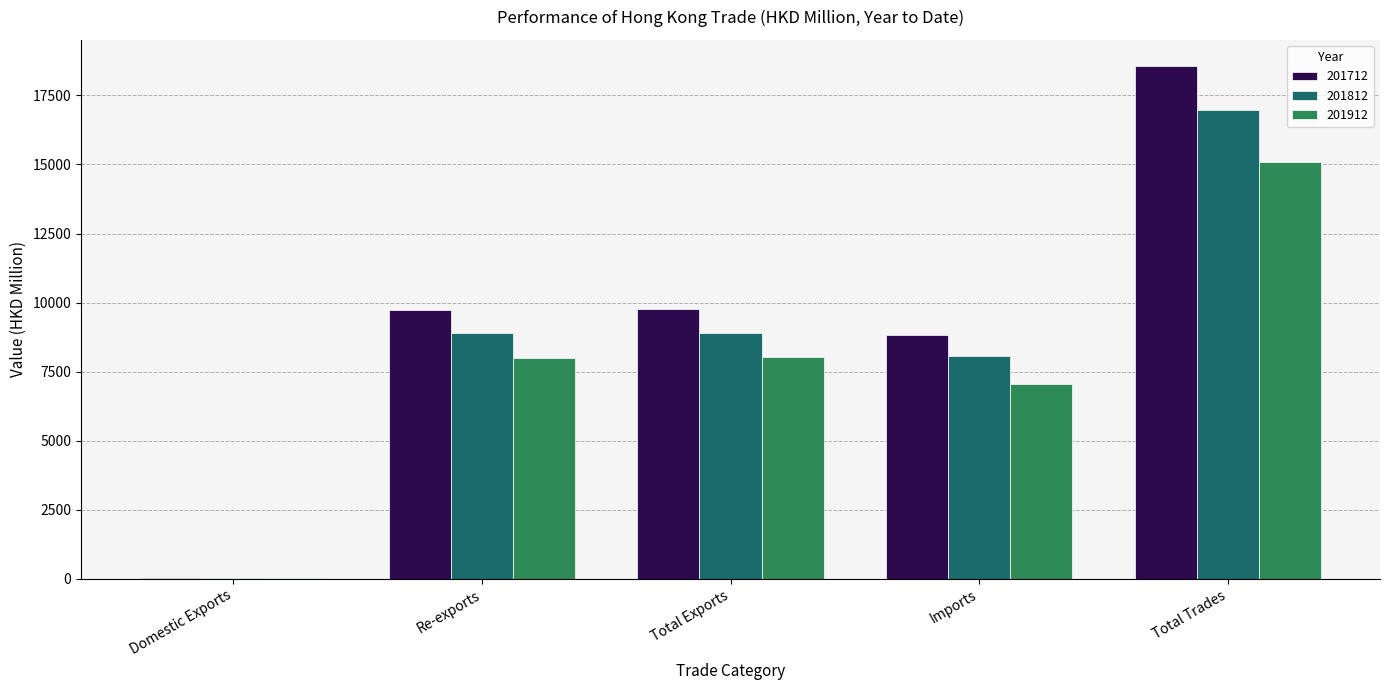

How many groups of bars are there?

5